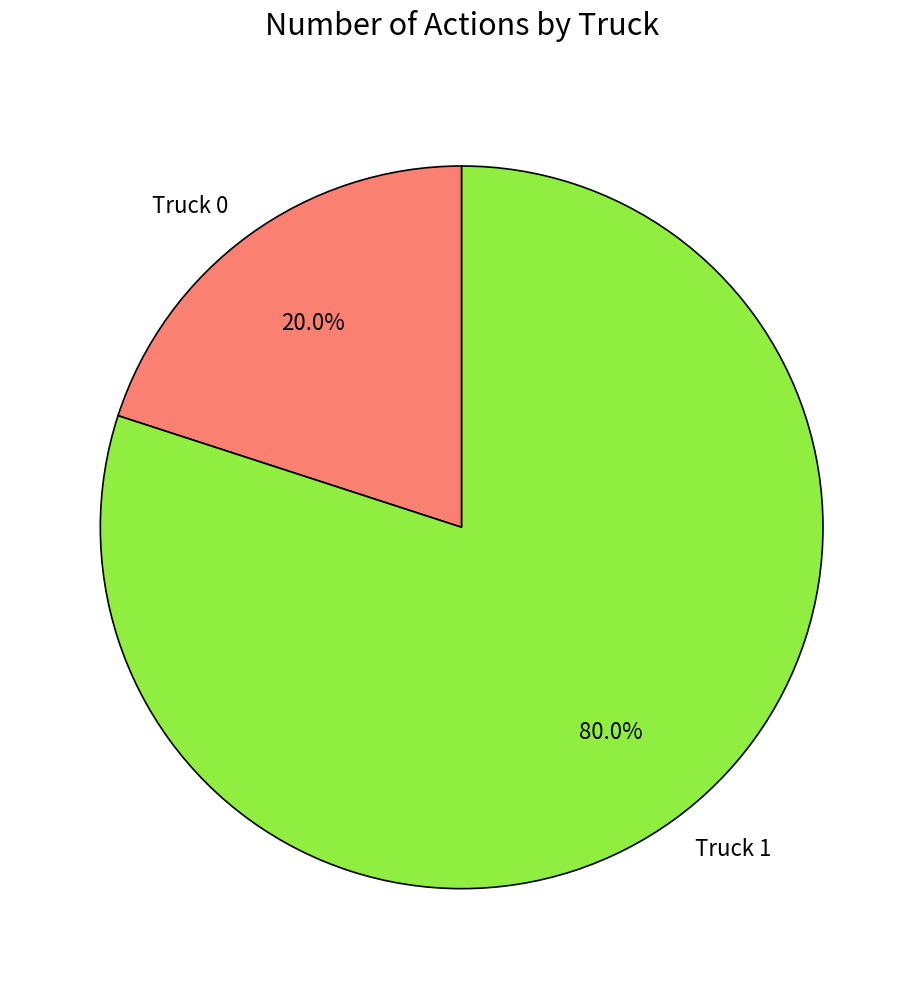

Is it true that Truck 1 is 80% of the pie?

True